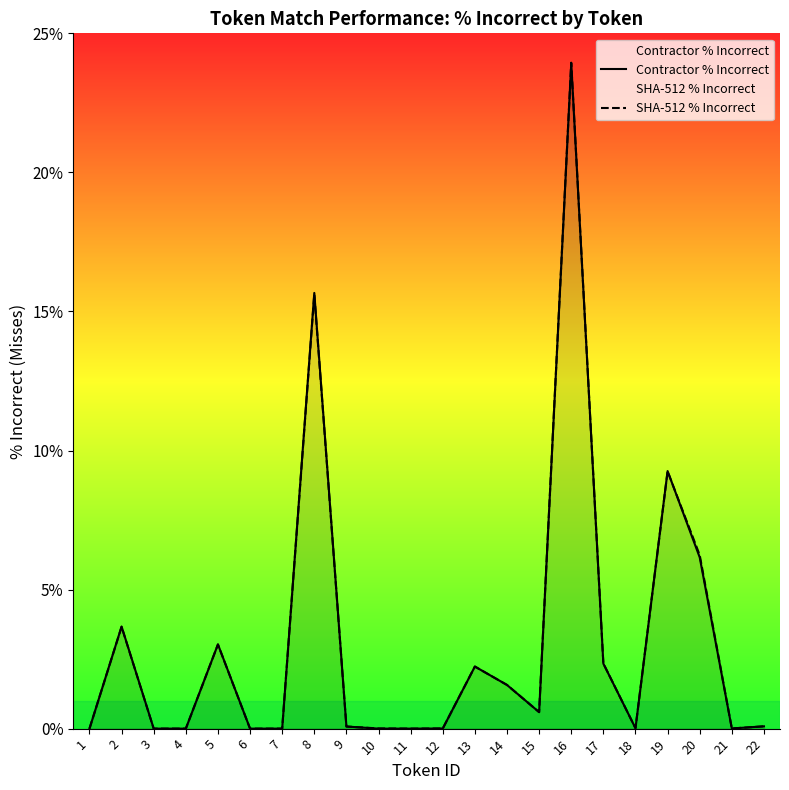

Reading left to right, extract all data points from this chart.

Contractor % Incorrect: 1=0.0	2=3.7	3=0.0	4=0.0	5=3.0	6=0.0	7=0.0	8=15.7	9=0.1	10=0.0	11=0.0	12=0.0	13=2.2	14=1.6	15=0.6	16=23.9	17=2.3	18=0.0	19=9.3	20=6.2	21=0.0	22=0.1
SHA-512 % Incorrect: 1=0.0	2=3.7	3=0.0	4=0.0	5=3.0	6=0.0	7=0.0	8=15.6	9=0.1	10=0.0	11=0.0	12=0.0	13=2.2	14=1.6	15=0.6	16=23.9	17=2.3	18=0.0	19=9.3	20=6.2	21=0.0	22=0.1